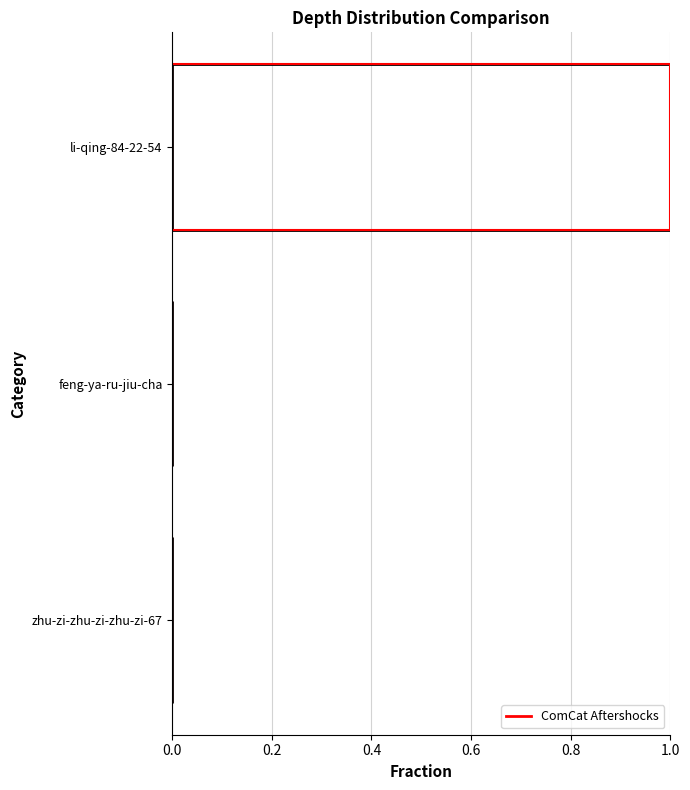

What is the value of the ComCat Aftershocks bar at the 3rd from the left?

1